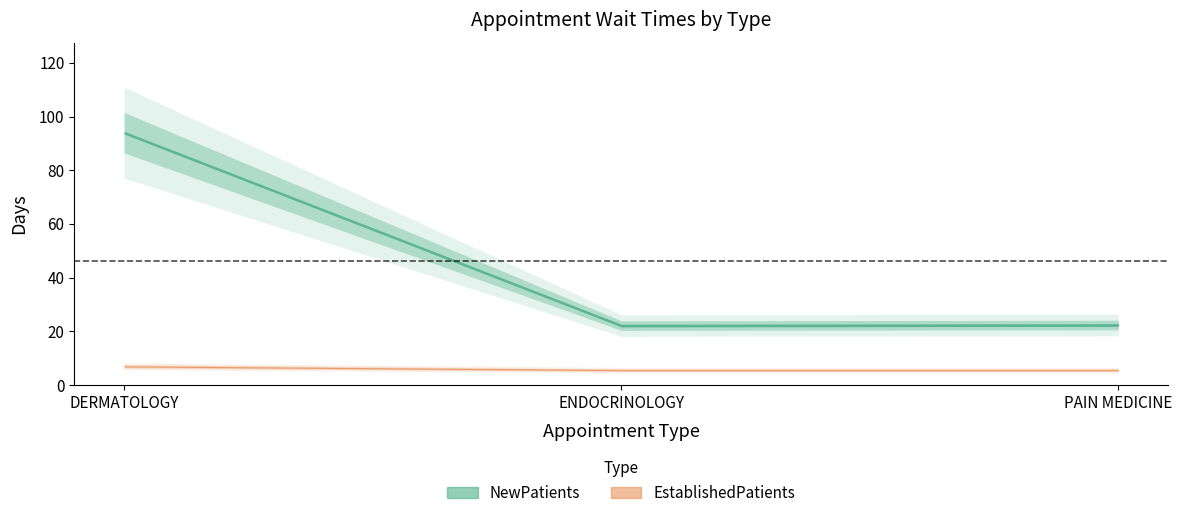

Which series changed the most between DERMATOLOGY and ENDOCRINOLOGY?

NewPatients